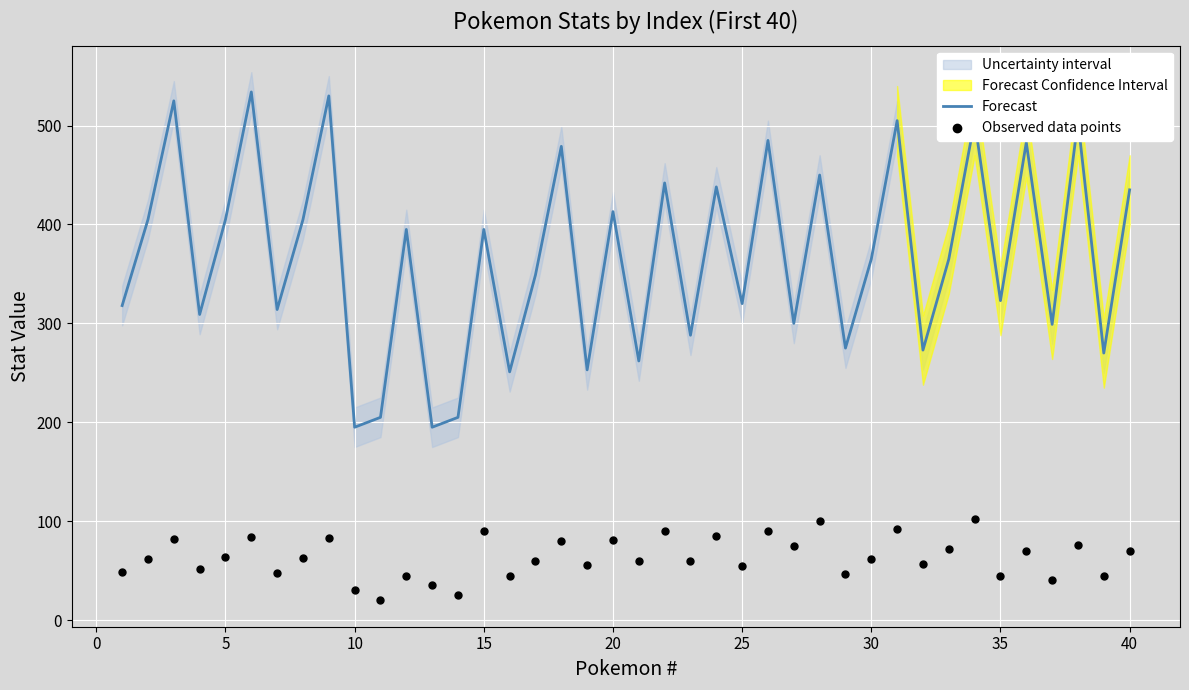

What is the maximum value for Forecast?

534